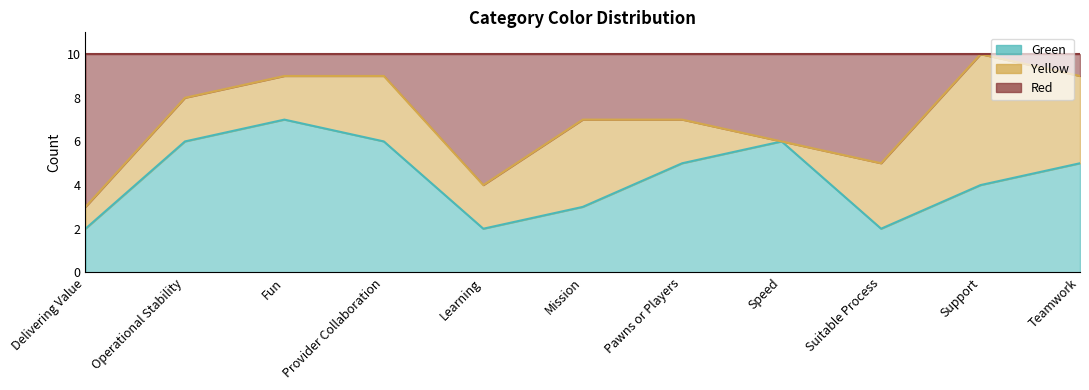

What is the total value across all series at Teamwork?

10